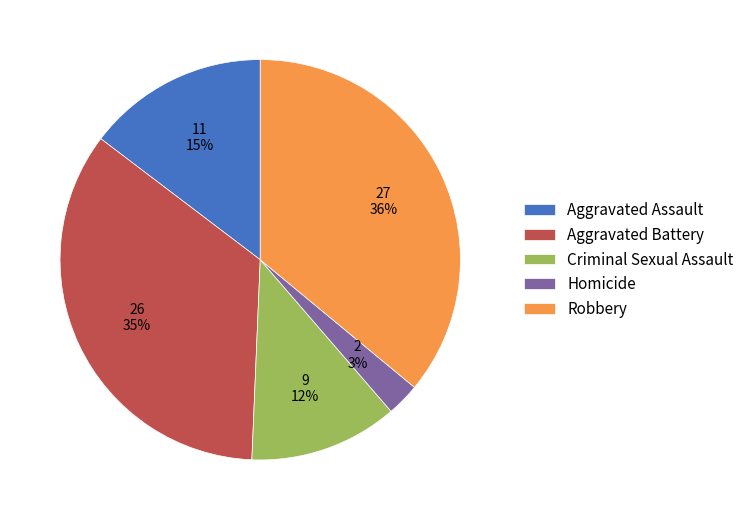

Do Homicide and Aggravated Battery together represent more than half of the pie?

No